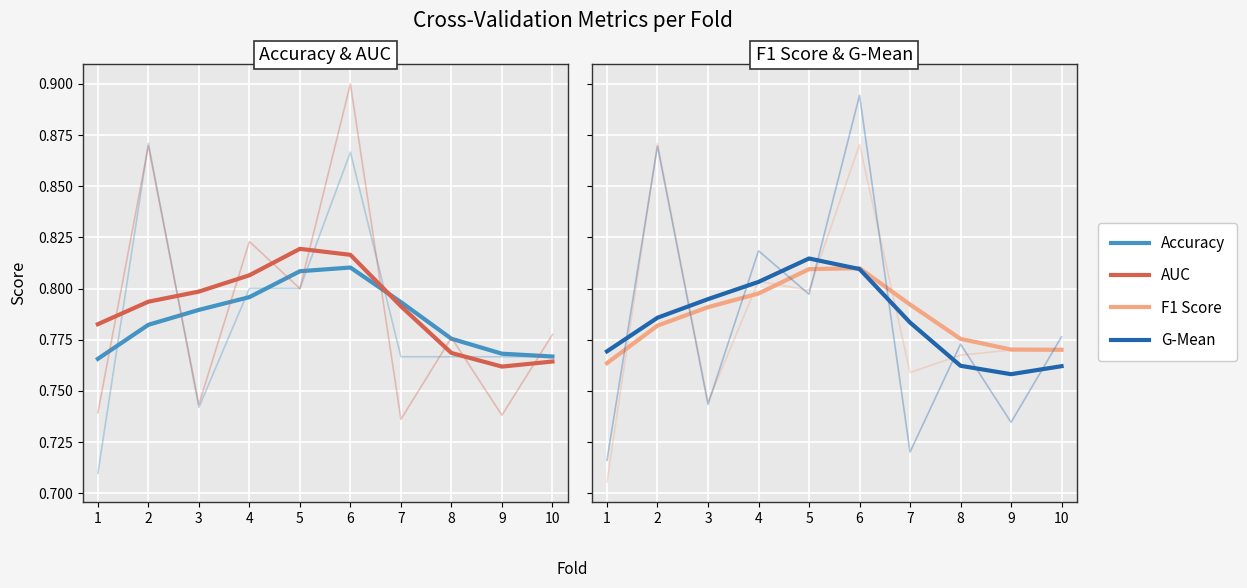

At which label does G-Mean reach its minimum?

9